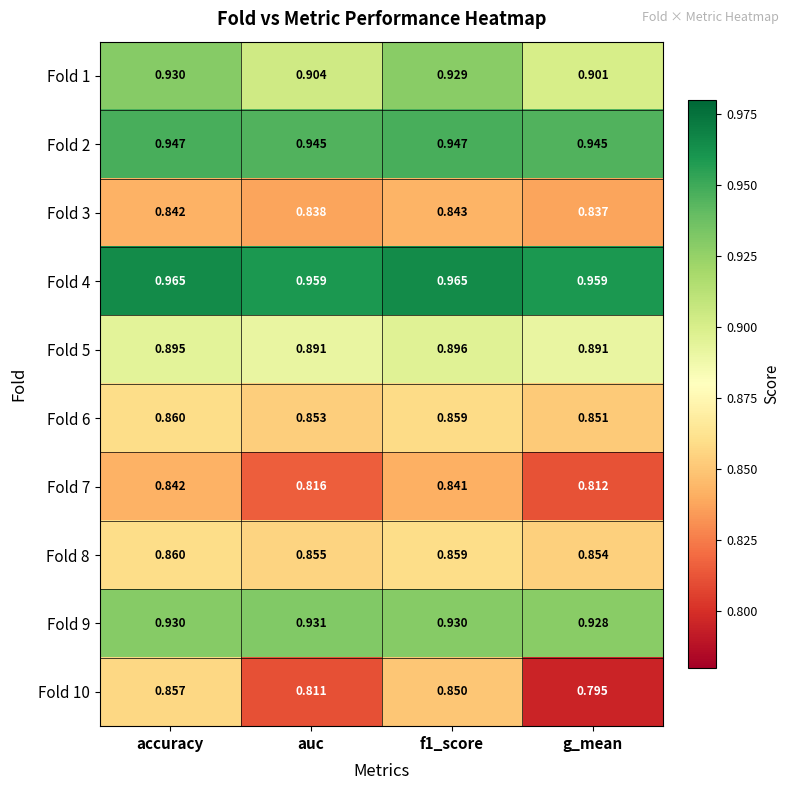

Which category has the highest value in the Fold 6 series?

accuracy